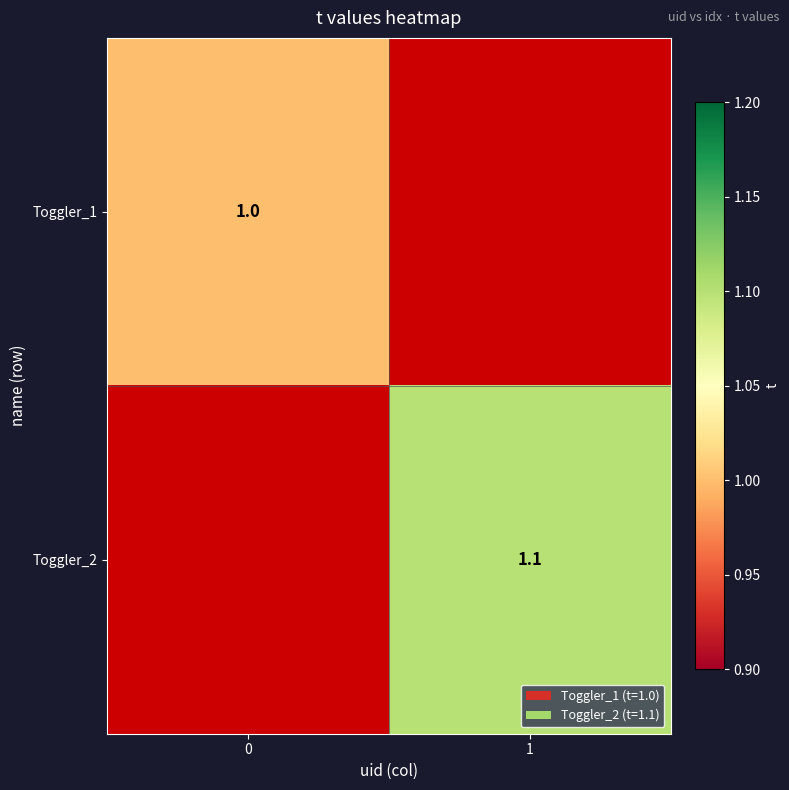

Is the value of Toggler_1 at 0 greater than the value of Toggler_2 at 1?

No